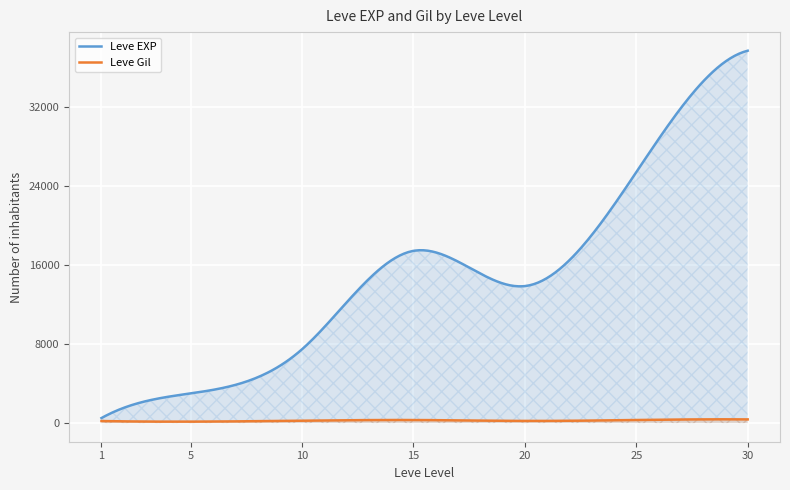

What are all the series names shown in the legend?

Leve EXP, Leve Gil